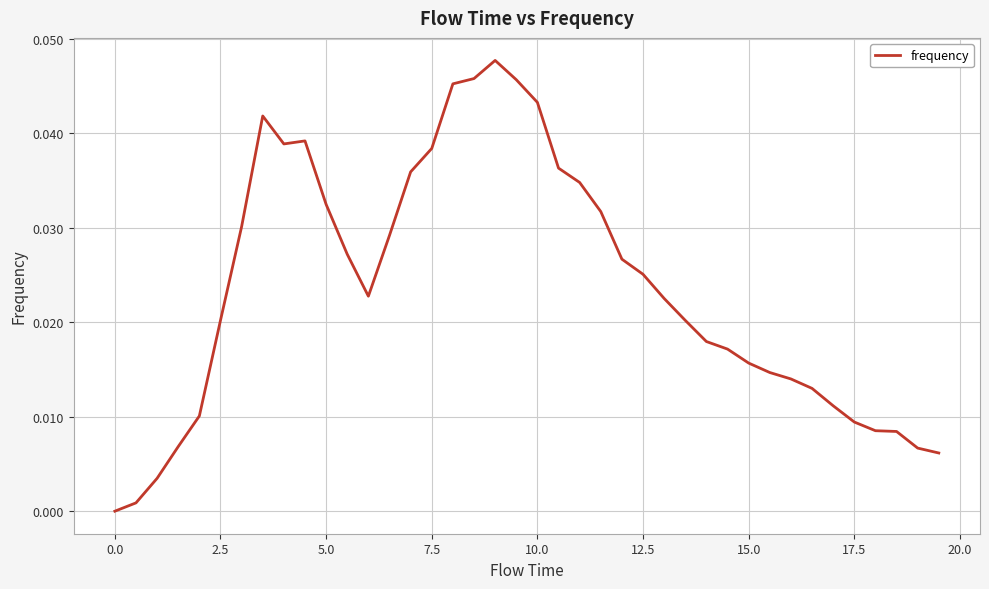

Does the chart display data point markers on the line(s)?

No